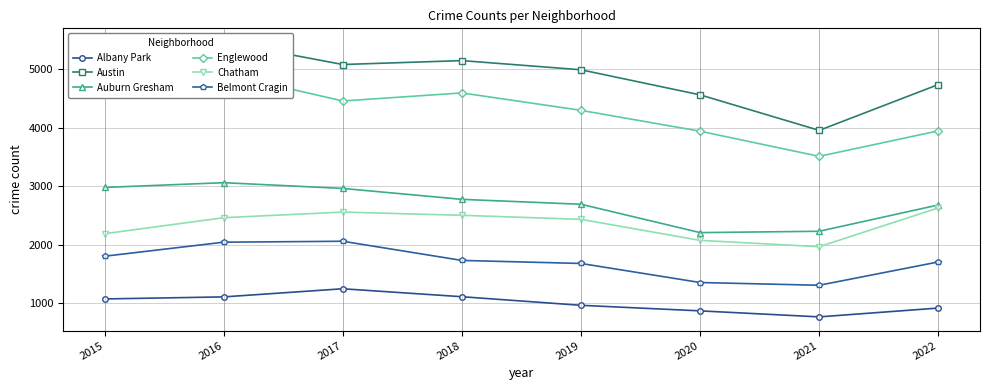

What is the value of the Auburn Gresham point at the 7th from the left?

2232